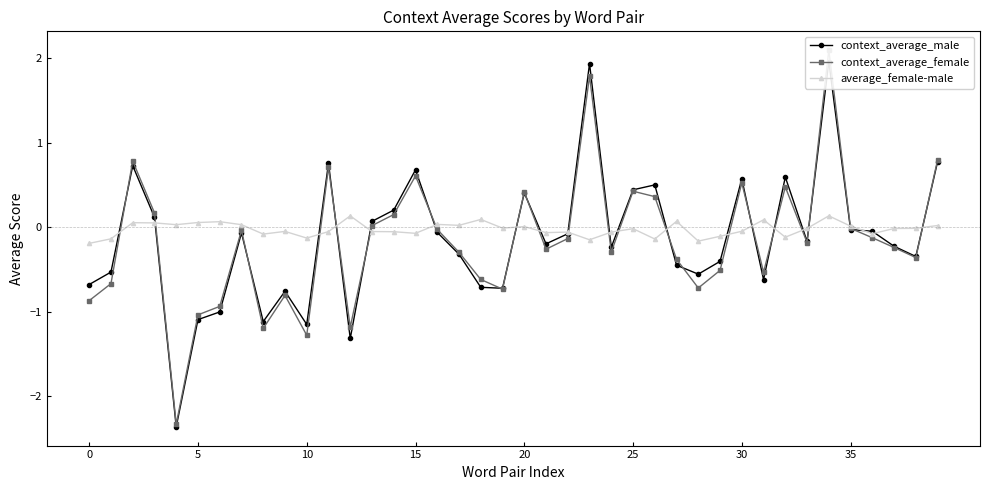

Reading right to left, extract all data points from this chart.

context_average_male: 0.8	-0.3	-0.2	-0.0	-0.0	2.0	-0.2	0.6	-0.6	0.6	-0.4	-0.6	-0.4	0.5	0.4	-0.2	1.9	-0.1	-0.2	0.4	-0.7	-0.7	-0.3	-0.1	0.7	0.2	0.1	-1.3	0.8	-1.1	-0.8	-1.1	-0.1	-1.0	-1.1	-2.4	0.1	0.7	-0.5	-0.7
context_average_female: 0.8	-0.4	-0.2	-0.1	-0.0	2.1	-0.2	0.5	-0.5	0.5	-0.5	-0.7	-0.4	0.4	0.4	-0.3	1.8	-0.1	-0.3	0.4	-0.7	-0.6	-0.3	-0.0	0.6	0.2	0.0	-1.2	0.7	-1.3	-0.8	-1.2	-0.0	-0.9	-1.0	-2.3	0.2	0.8	-0.7	-0.9
average_female-male: 0.0	-0.0	-0.0	-0.1	0.0	0.1	-0.0	-0.1	0.1	-0.0	-0.1	-0.2	0.1	-0.1	-0.0	-0.1	-0.1	-0.1	-0.1	0.0	-0.0	0.1	0.0	0.0	-0.1	-0.1	-0.1	0.1	-0.1	-0.1	-0.0	-0.1	0.0	0.1	0.1	0.0	0.1	0.1	-0.1	-0.2